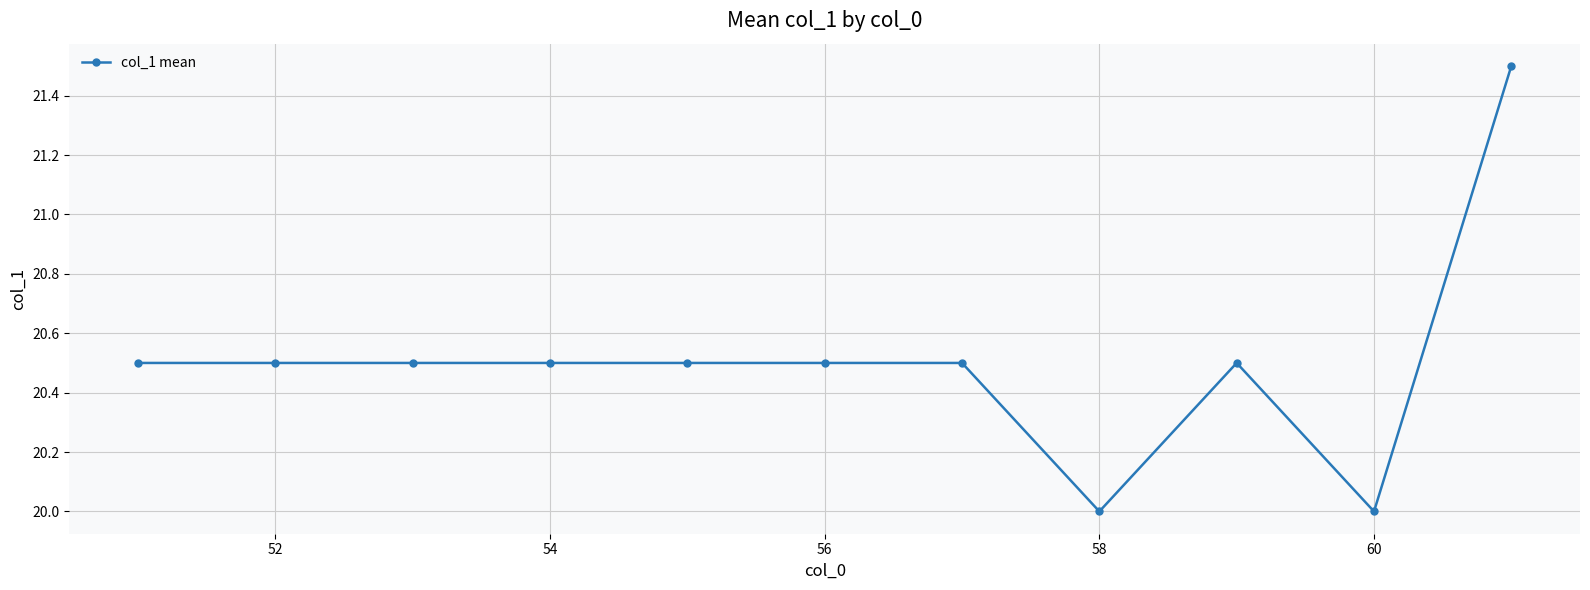

What is the value of the 10th point from the left?

20.0